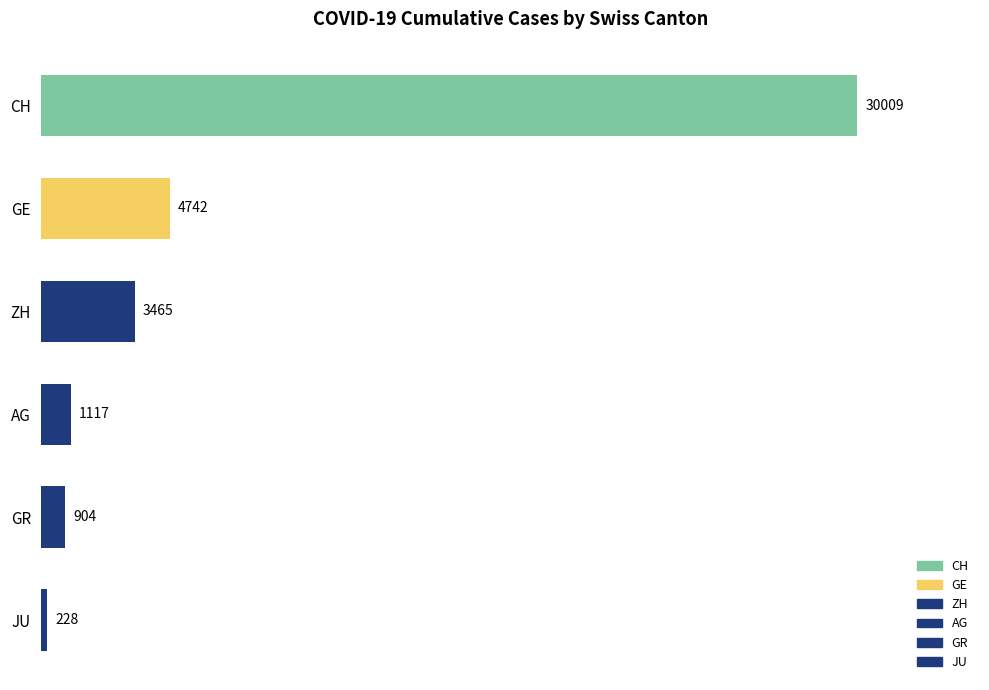

Are the bars horizontal?

Yes